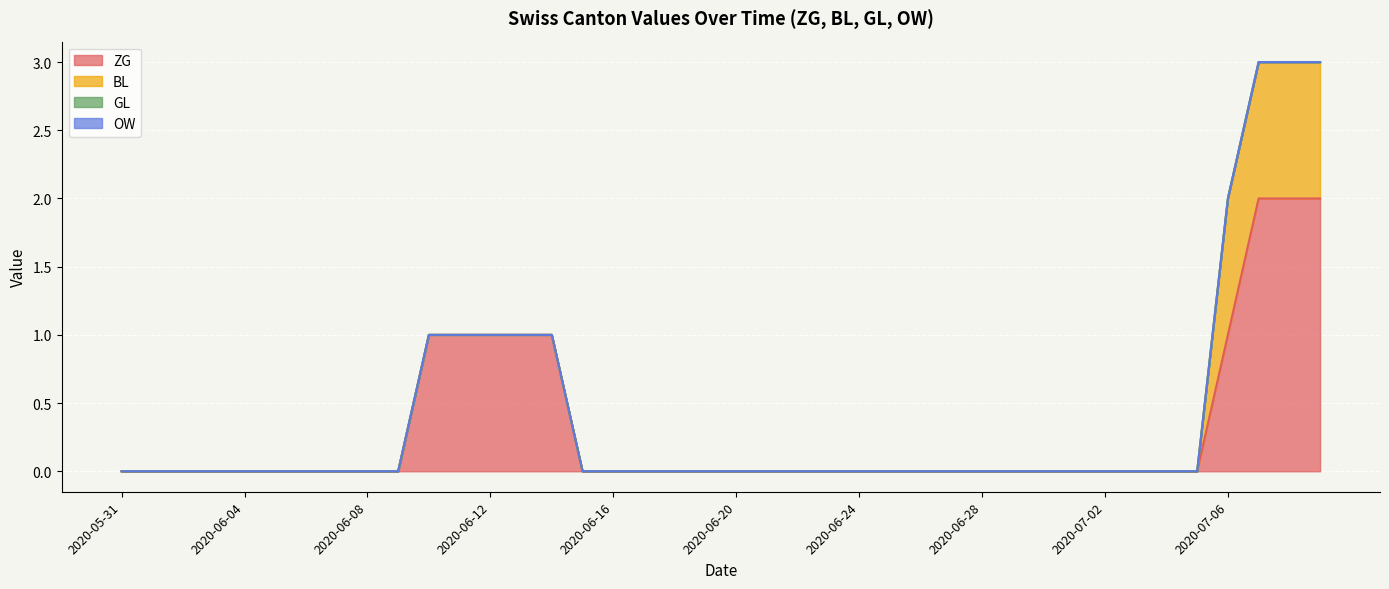

Which category has the highest value in the OW series?

2020-05-31